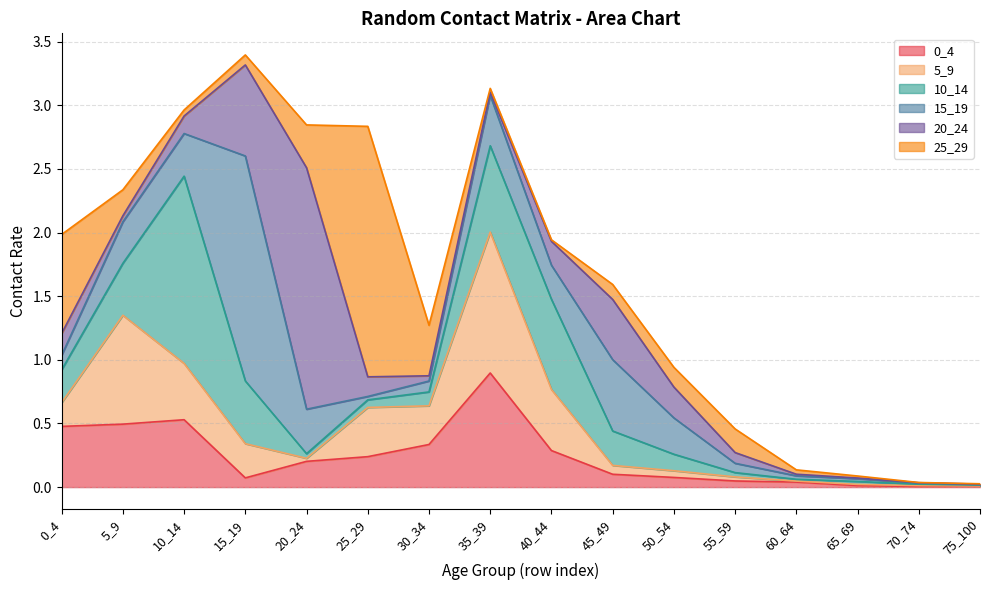

At which category does 20_24 reach its first local peak?

20_24